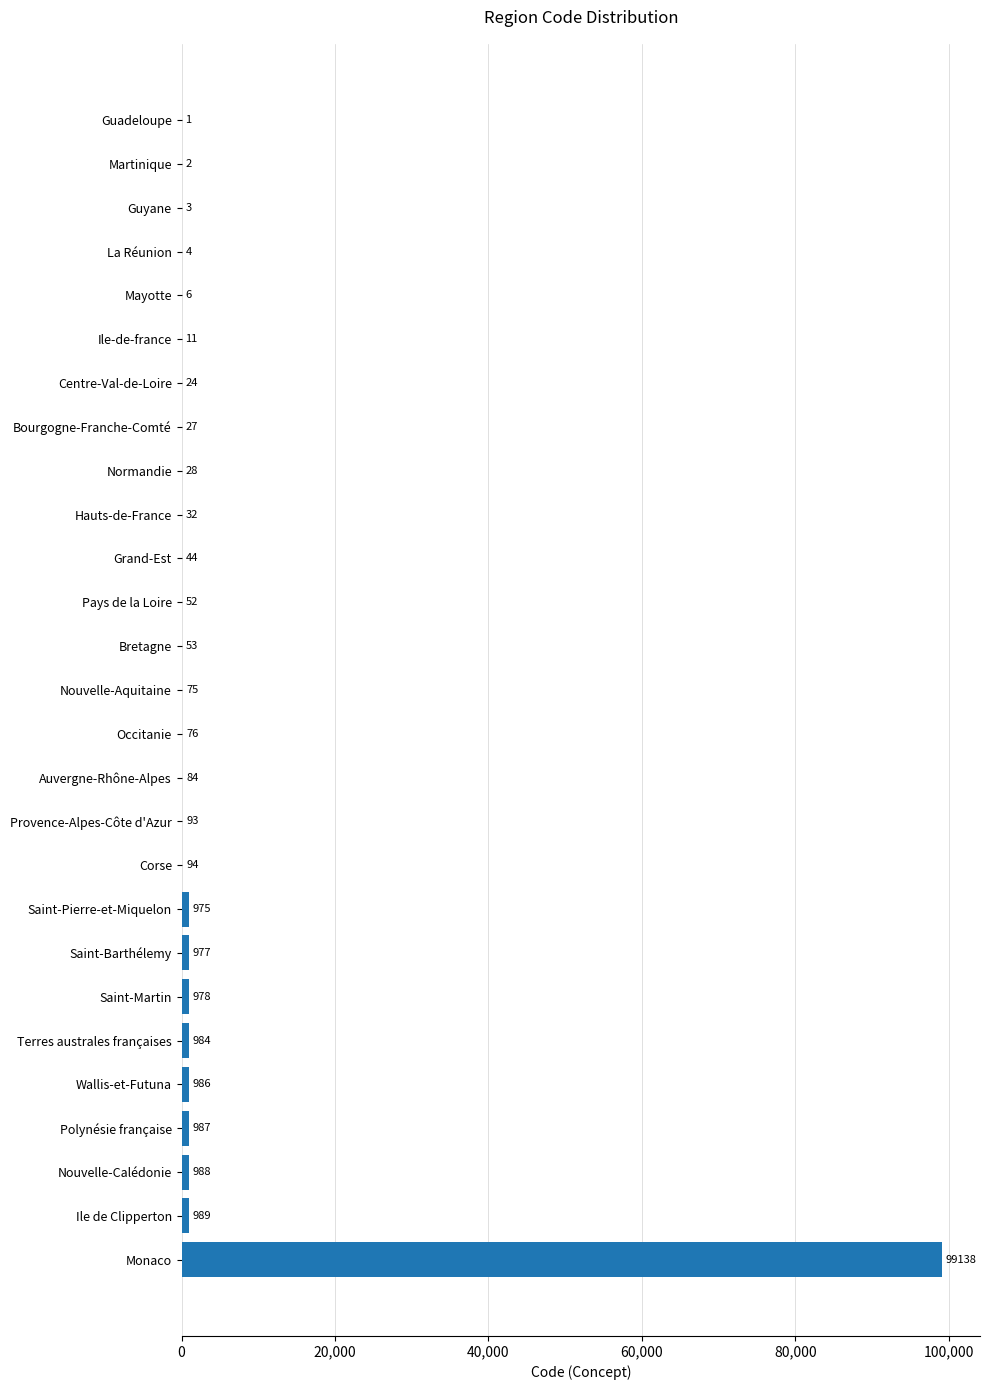

Reading top to bottom, extract all data points from this chart.

Guadeloupe=1	Martinique=2	Guyane=3	La Réunion=4	Mayotte=6	Ile-de-france=11	Centre-Val-de-Loire=24	Bourgogne-Franche-Comté=27	Normandie=28	Hauts-de-France=32	Grand-Est=44	Pays de la Loire=52	Bretagne=53	Nouvelle-Aquitaine=75	Occitanie=76	Auvergne-Rhône-Alpes=84	Provence-Alpes-Côte d'Azur=93	Corse=94	Saint-Pierre-et-Miquelon=975	Saint-Barthélemy=977	Saint-Martin=978	Terres australes françaises=984	Wallis-et-Futuna=986	Polynésie française=987	Nouvelle-Calédonie=988	Ile de Clipperton=989	Monaco=99138